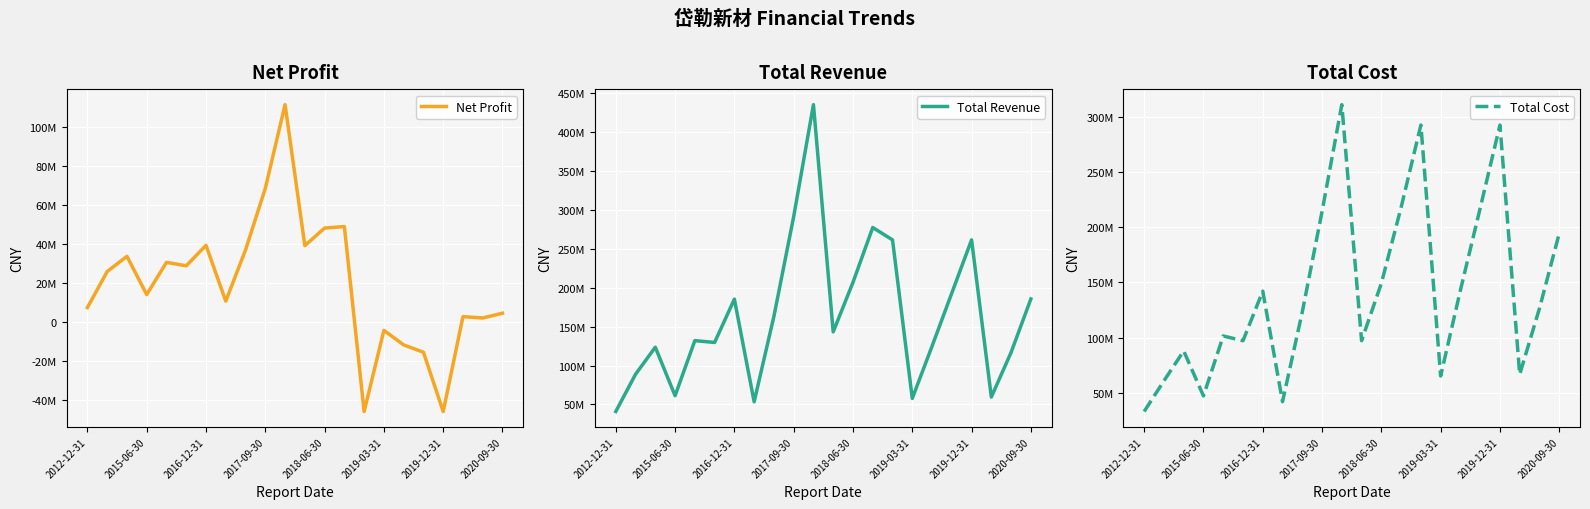

True or false: Net Profit and Total Revenue cross at least once.

False